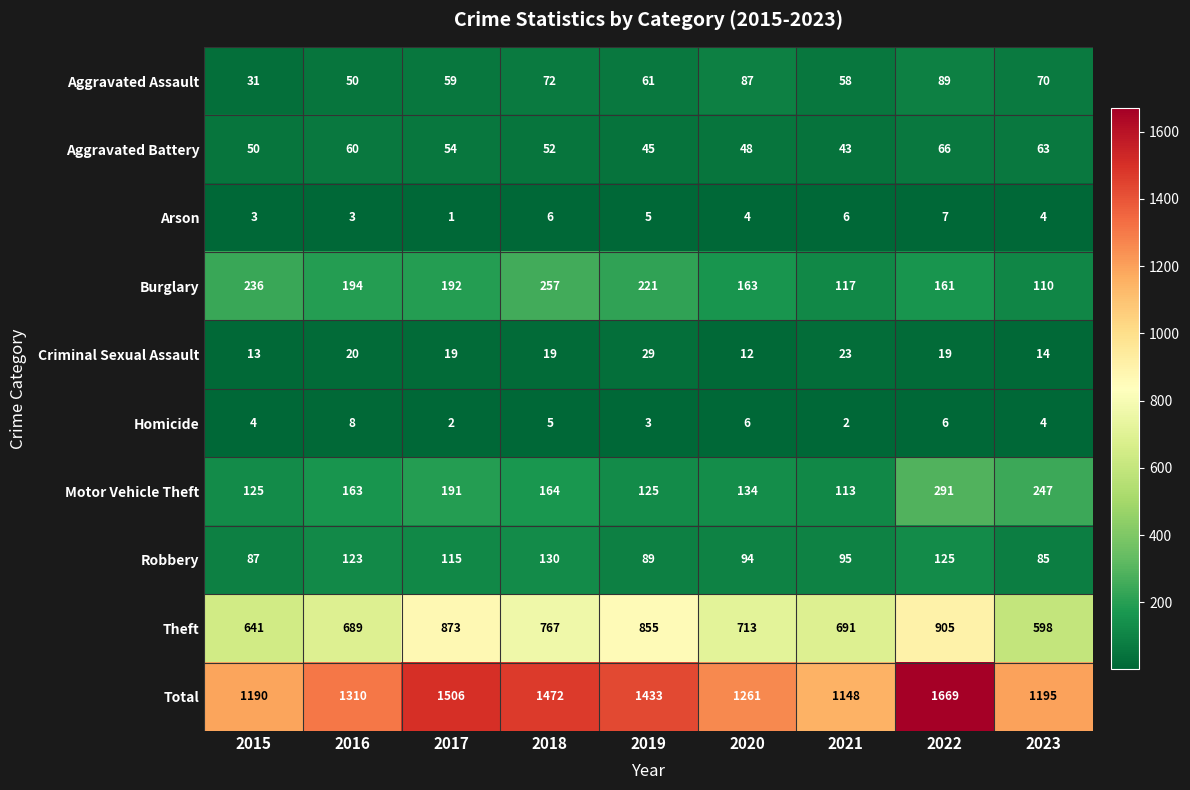

How many values in the Burglary series are below 192?

4